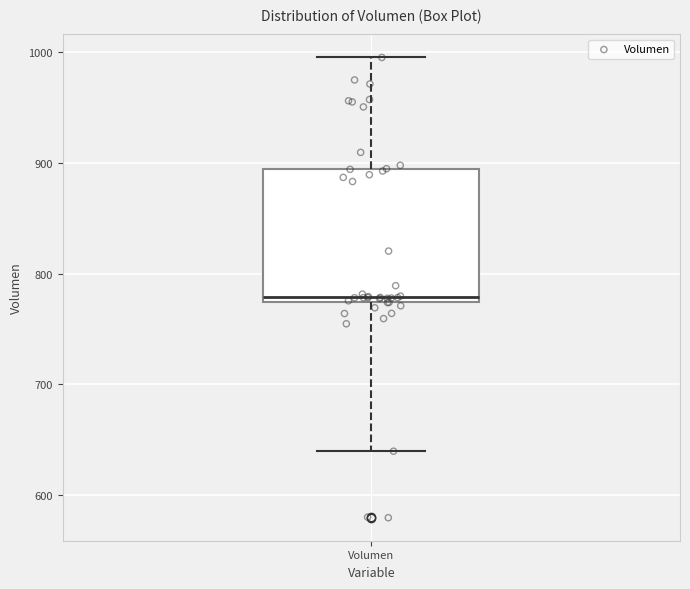

Read this box plot against the y-axis: the position of the median line, the range covered by the box, and the ends of both whiskers. The values are not printed on the chart, so give them approximately, as read against the axis.

median 780, box 770 to 890, whiskers 640 to 1000